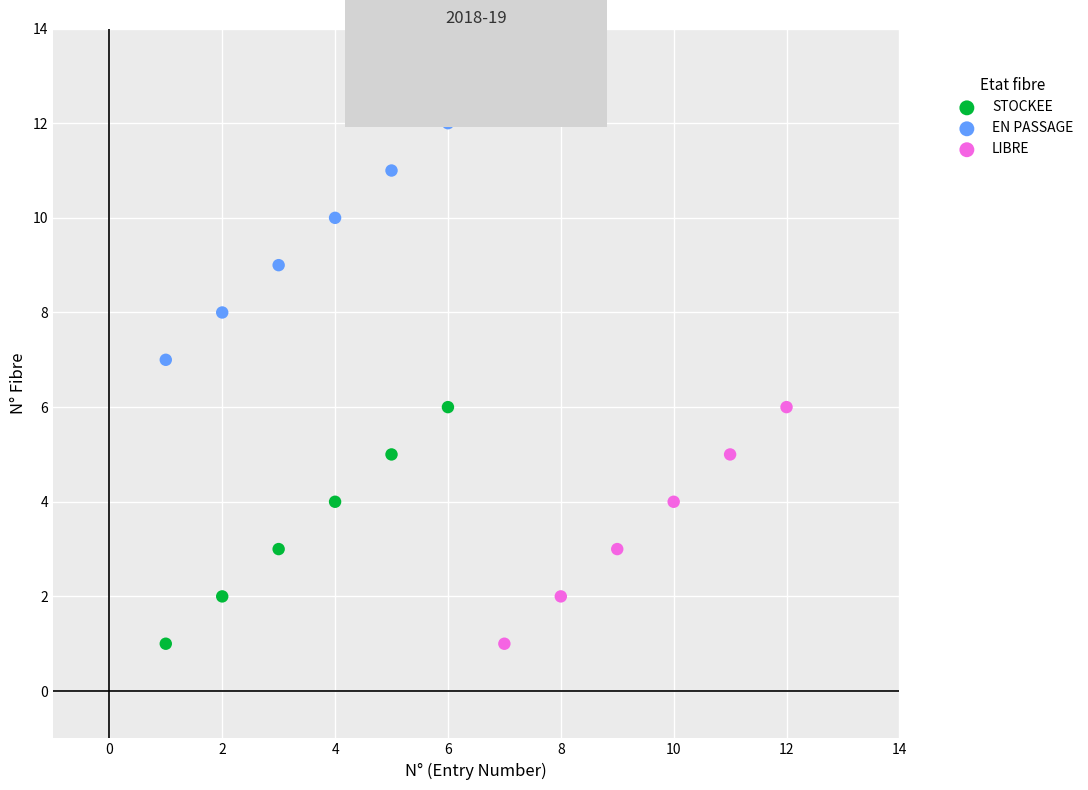

Which series contains the highest Y value?

EN PASSAGE